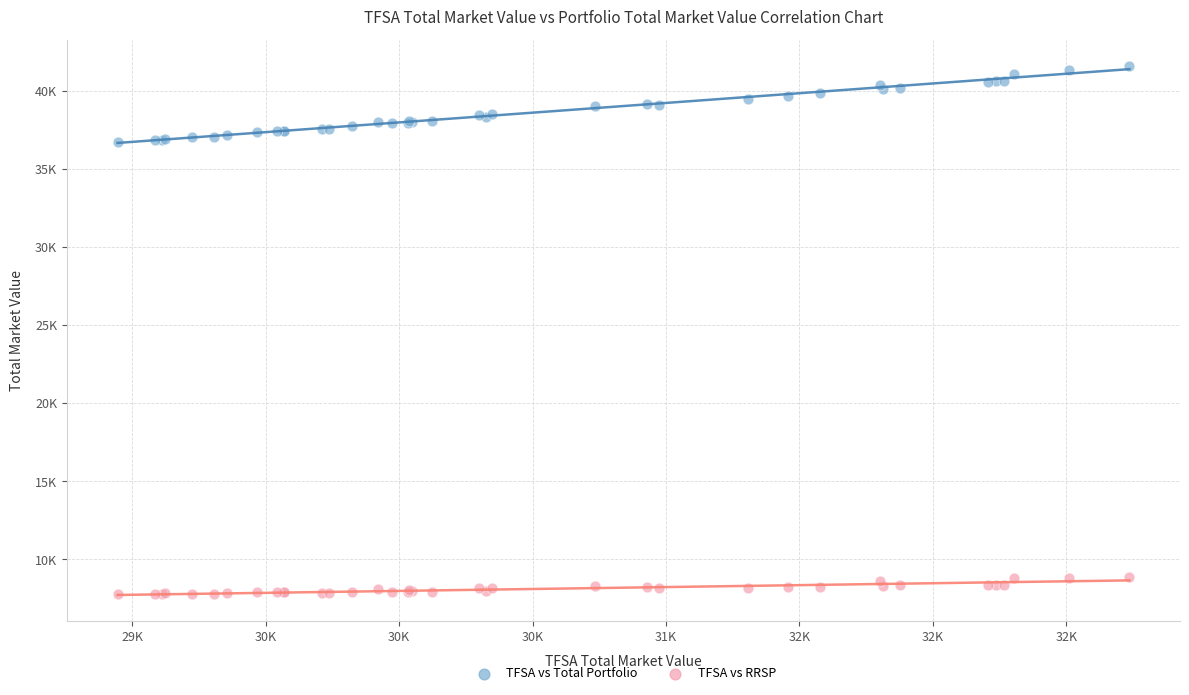

What are all the series names shown in the legend?

TFSA vs Total Portfolio, TFSA vs RRSP